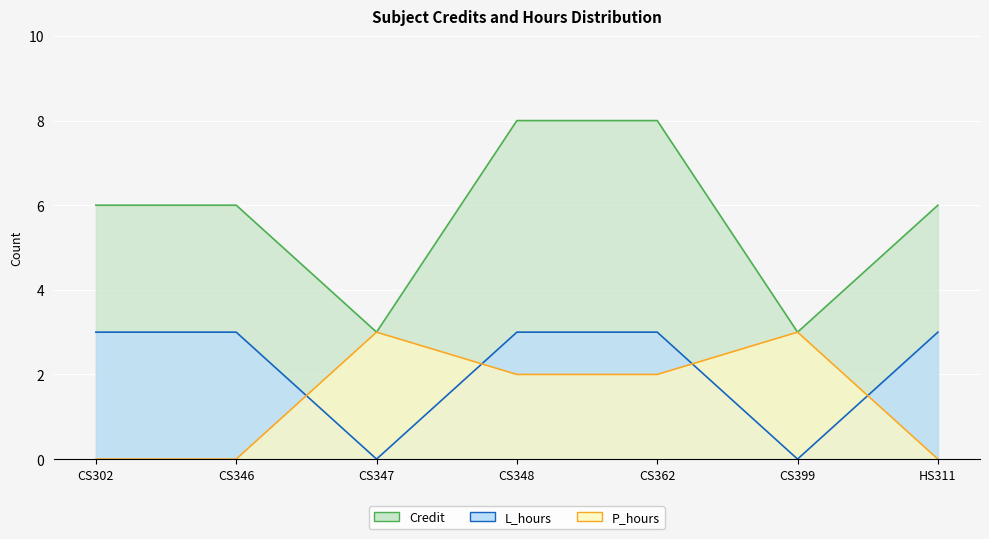

The L_hours series shows 5 at CS348. True or false?

False